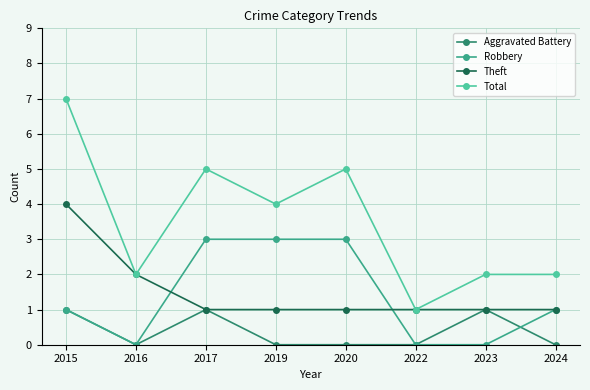

Is it true that Theft equals 1 at 2017?

True